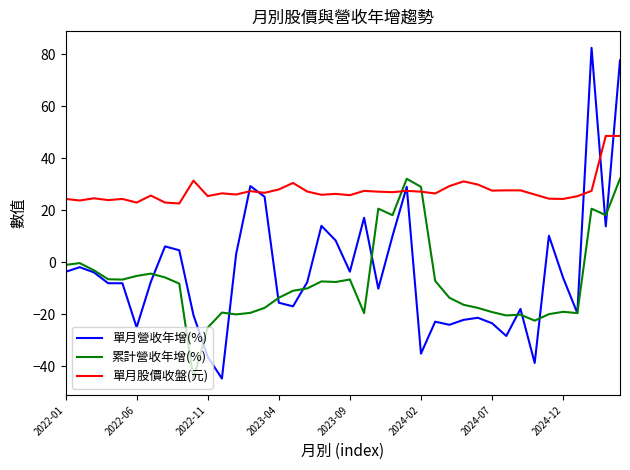

Rank the series by their maximum value, from highest to lowest.

單月營收年增(%), 單月股價收盤(元), 累計營收年增(%)